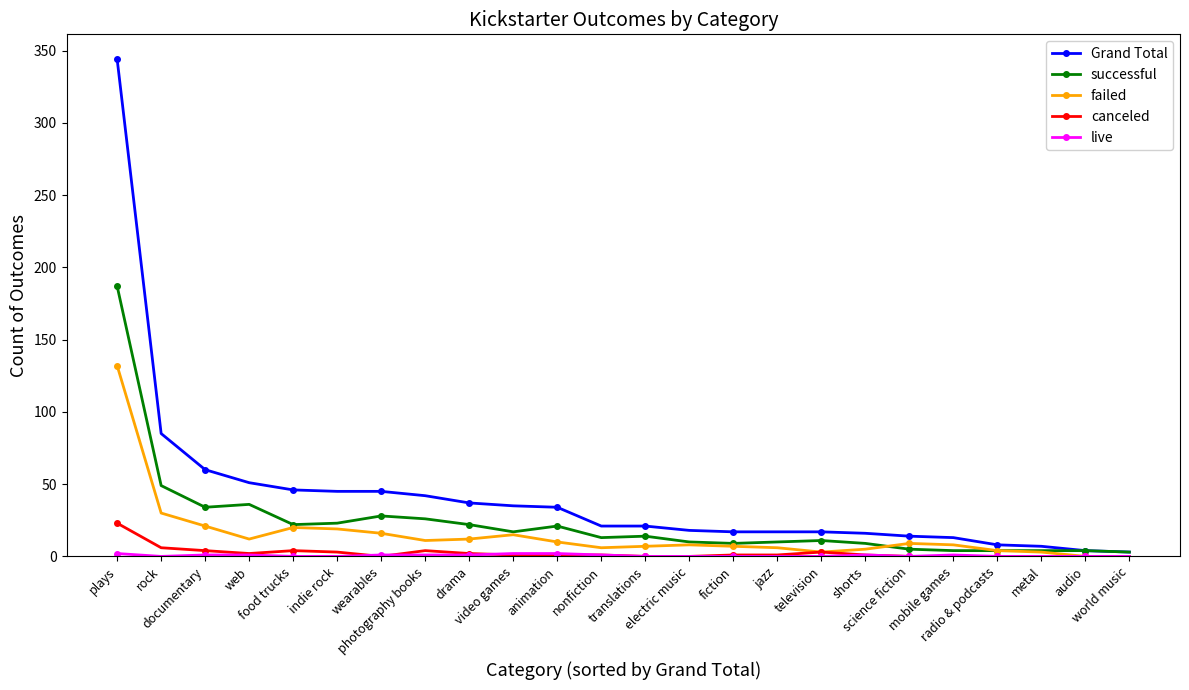

What is the total value across all series at television?

34